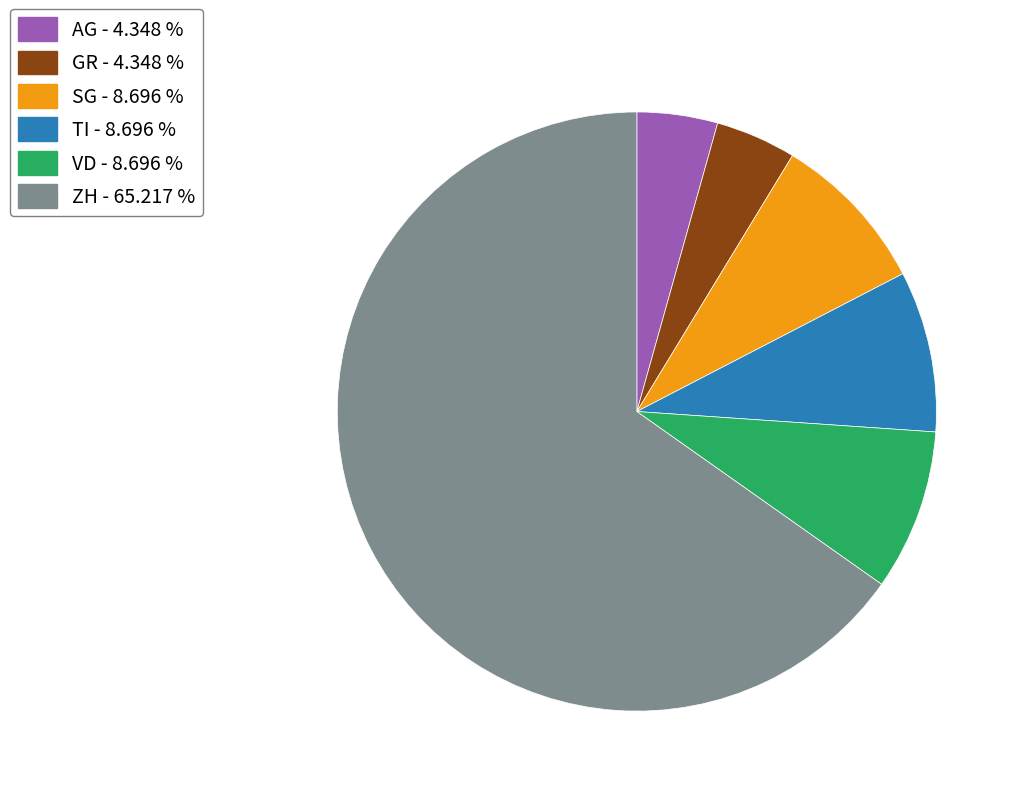

Which category accounts for the majority?

ZH - 65.217 %